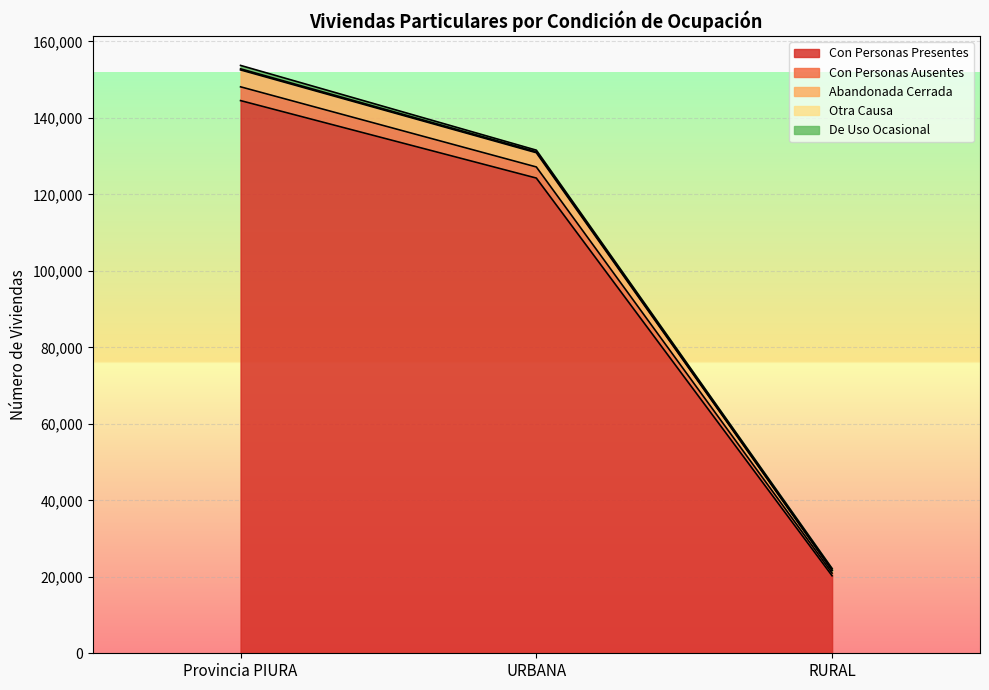

At how many categories does at least one series exceed 114464?

2